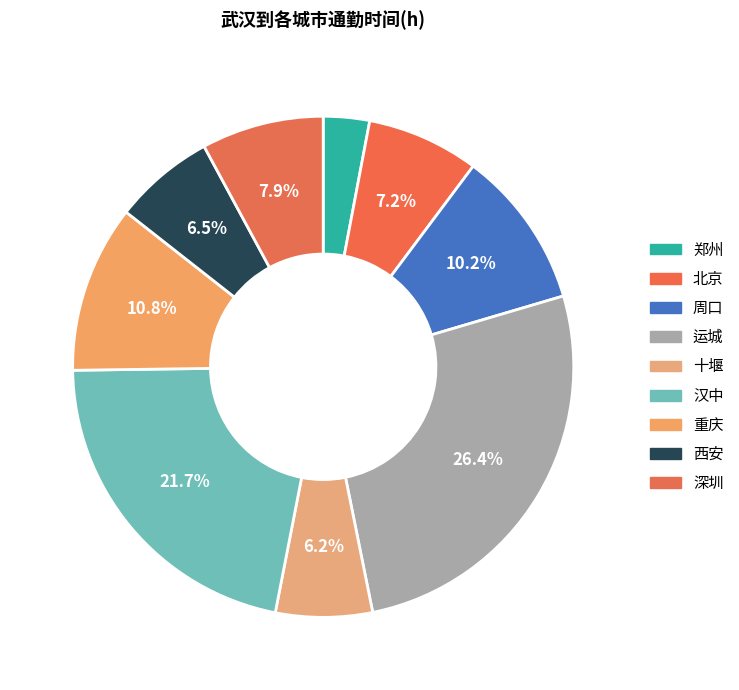

Which has a higher value, 十堰 or 重庆?

重庆